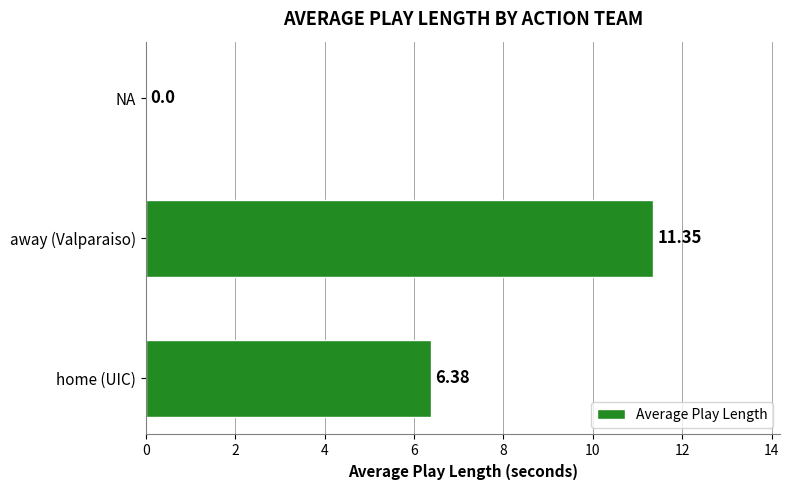

What is the sum of all values?

17.7